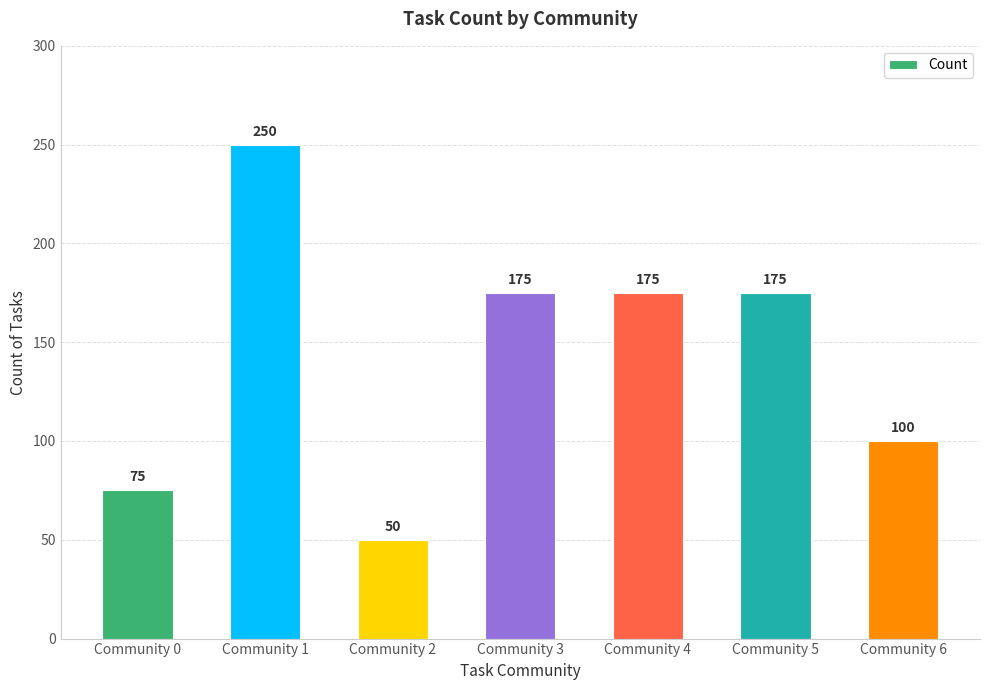

Is it true that the value at Community 0 is 128?

False